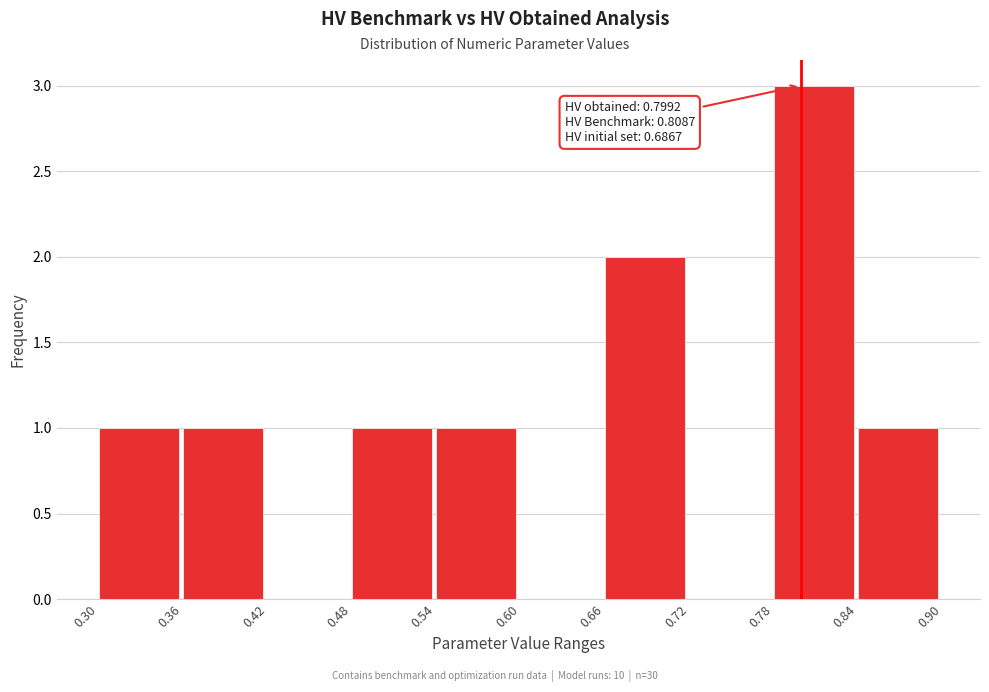

Which range on the x-axis has the tallest bar?

0.78 to 0.84